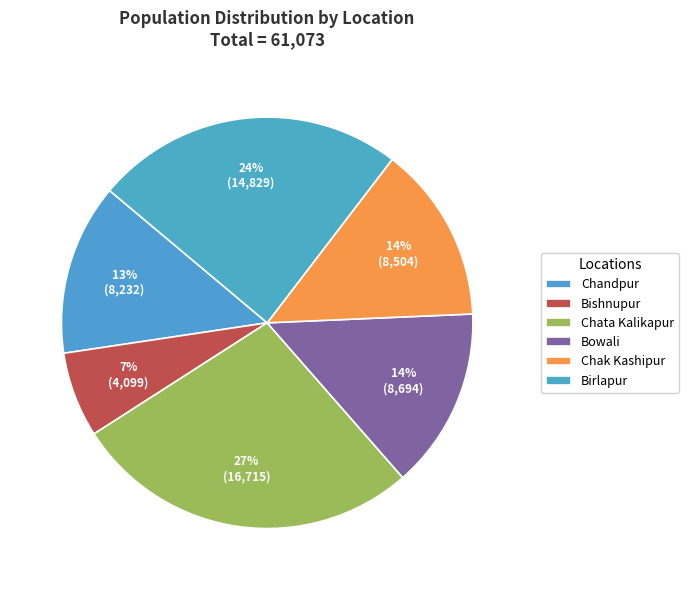

What percentage is the Bowali slice, to the nearest percent?

14%